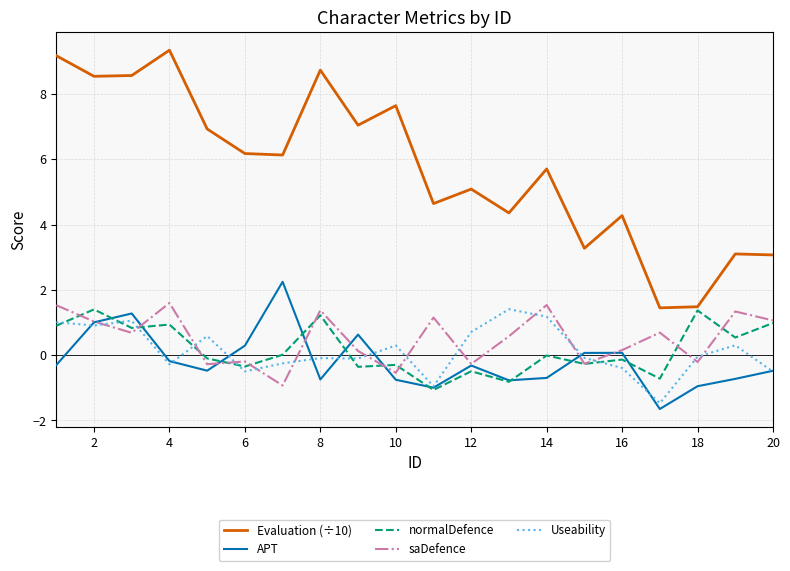

What are all the series names shown in the legend?

Evaluation (÷10), APT, normalDefence, saDefence, Useability